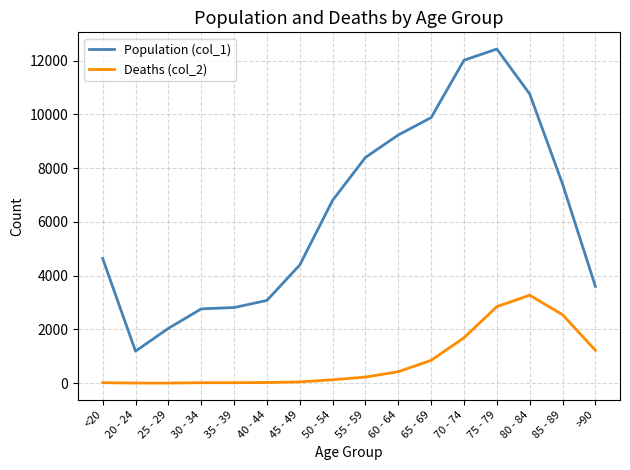

How many lines are shown in the chart?

2